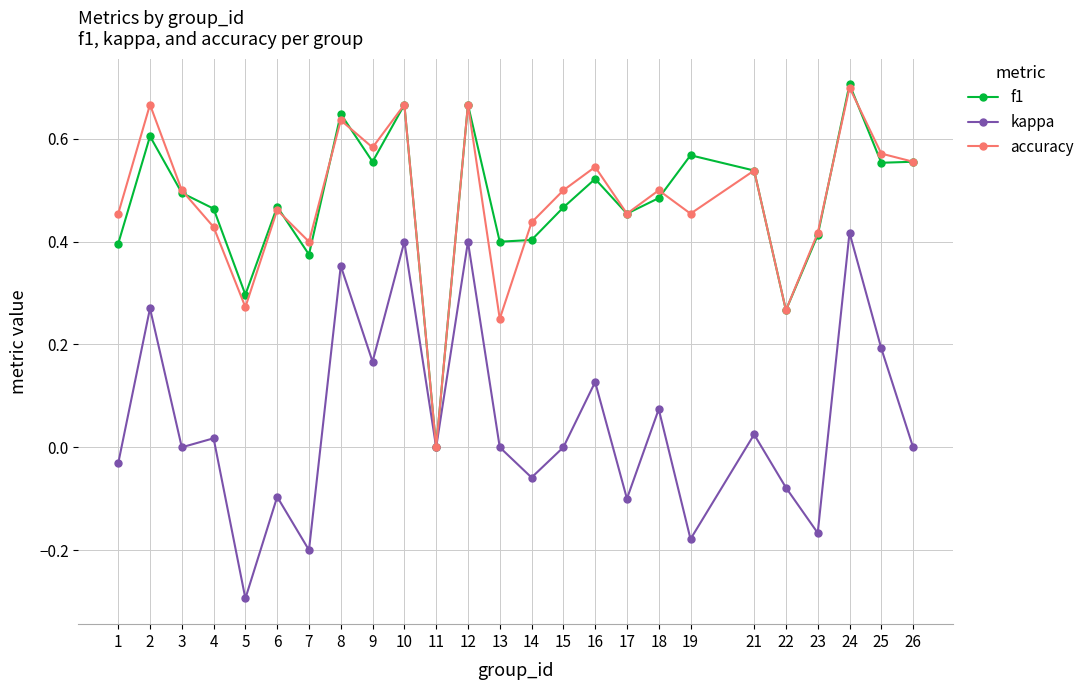

At which category is the sum across all series the highest?

24